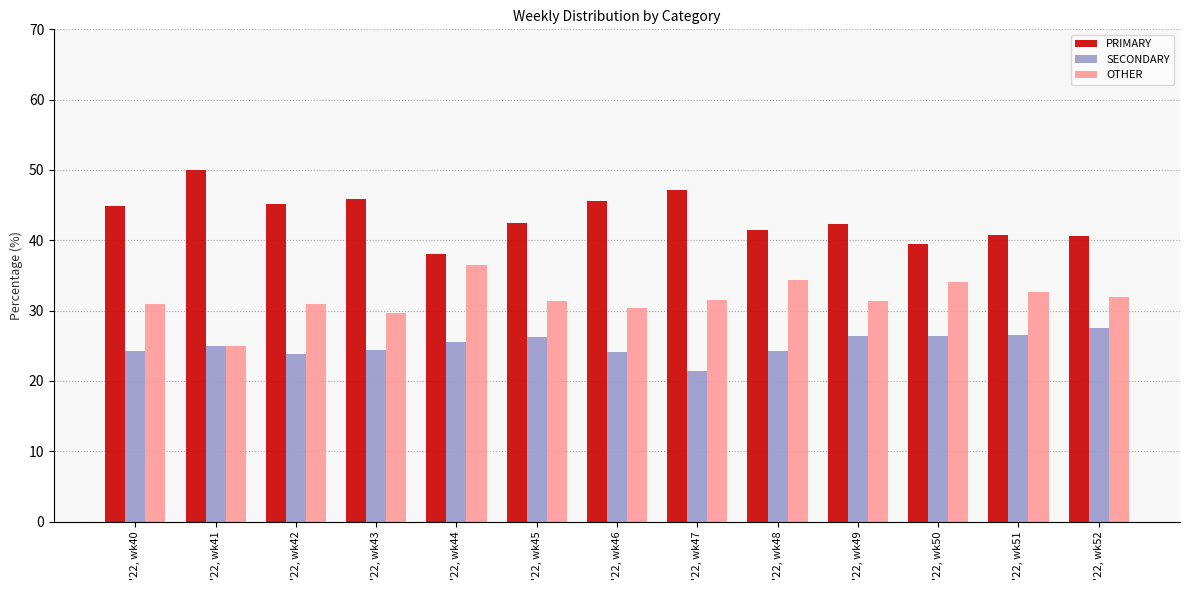

Rank the series by their average value, from lowest to highest.

SECONDARY, OTHER, PRIMARY